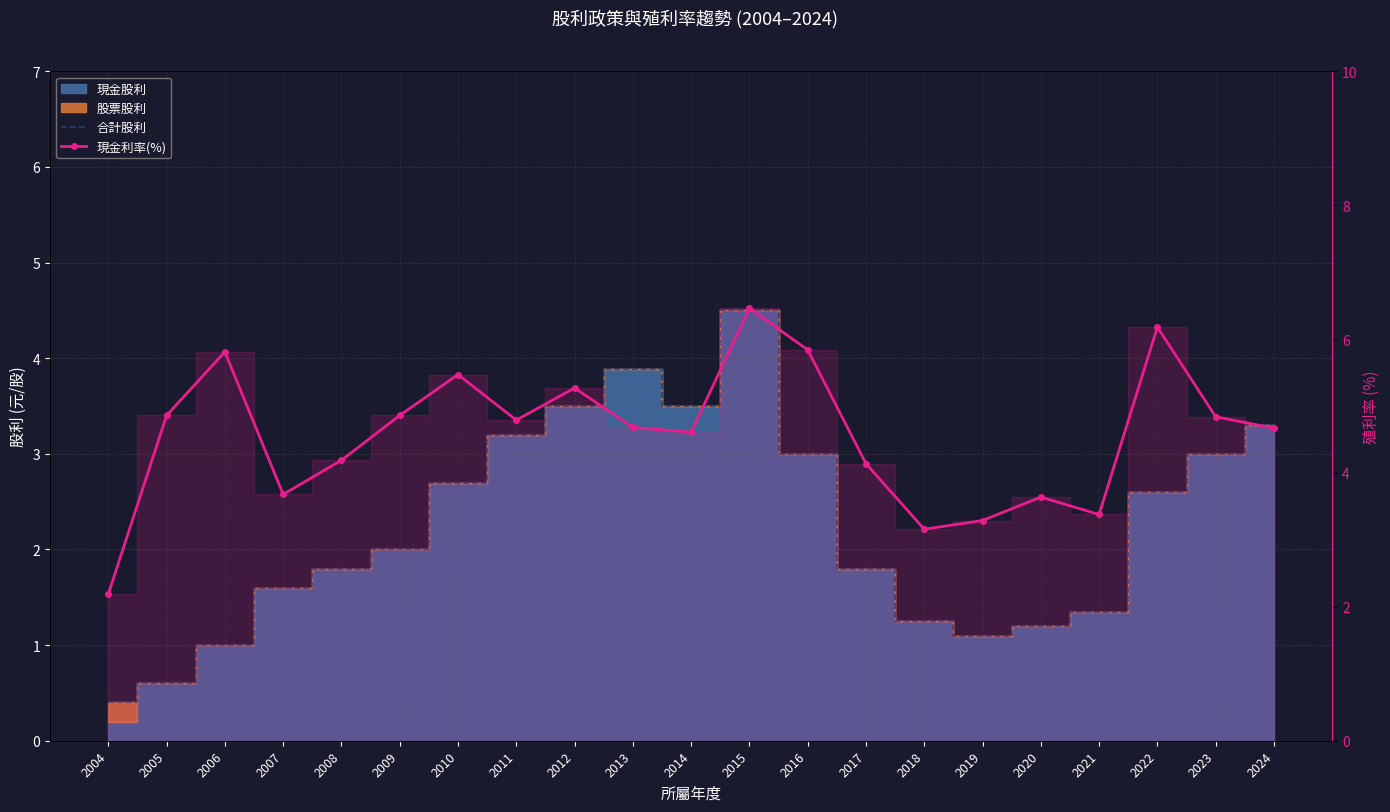

Which has a higher value, 2017 or 2015?

2015